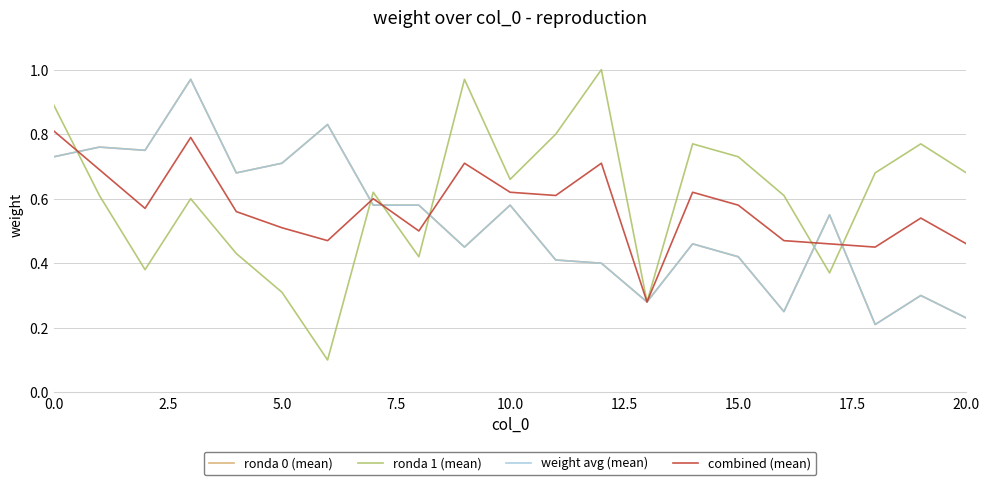

Is this an area chart (filled region under the line)?

No